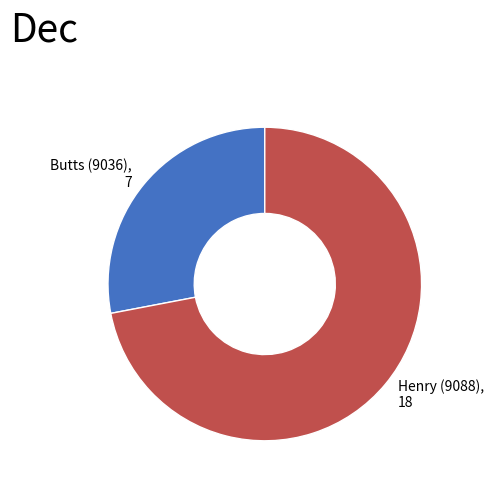

True or false: Henry (9088) accounts for 81% of the total.

False